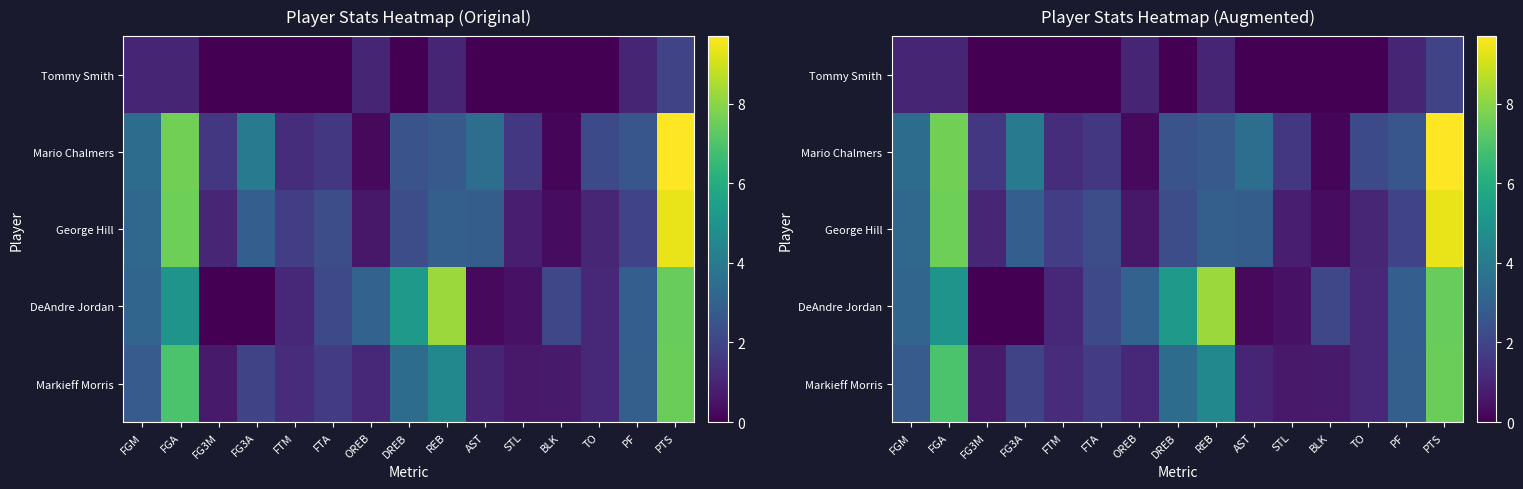

True or false: Mario Chalmers has a value of 1.0 at AST.

False